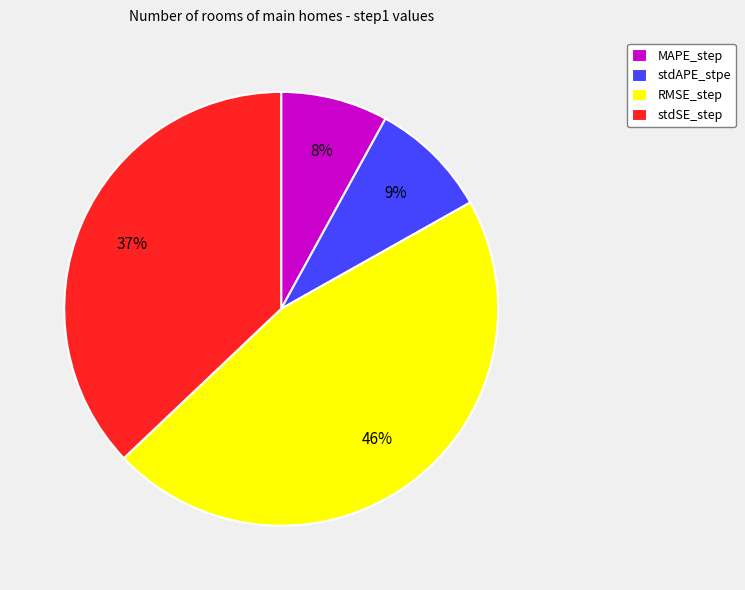

Is it true that MAPE_step is 18% of the pie?

False